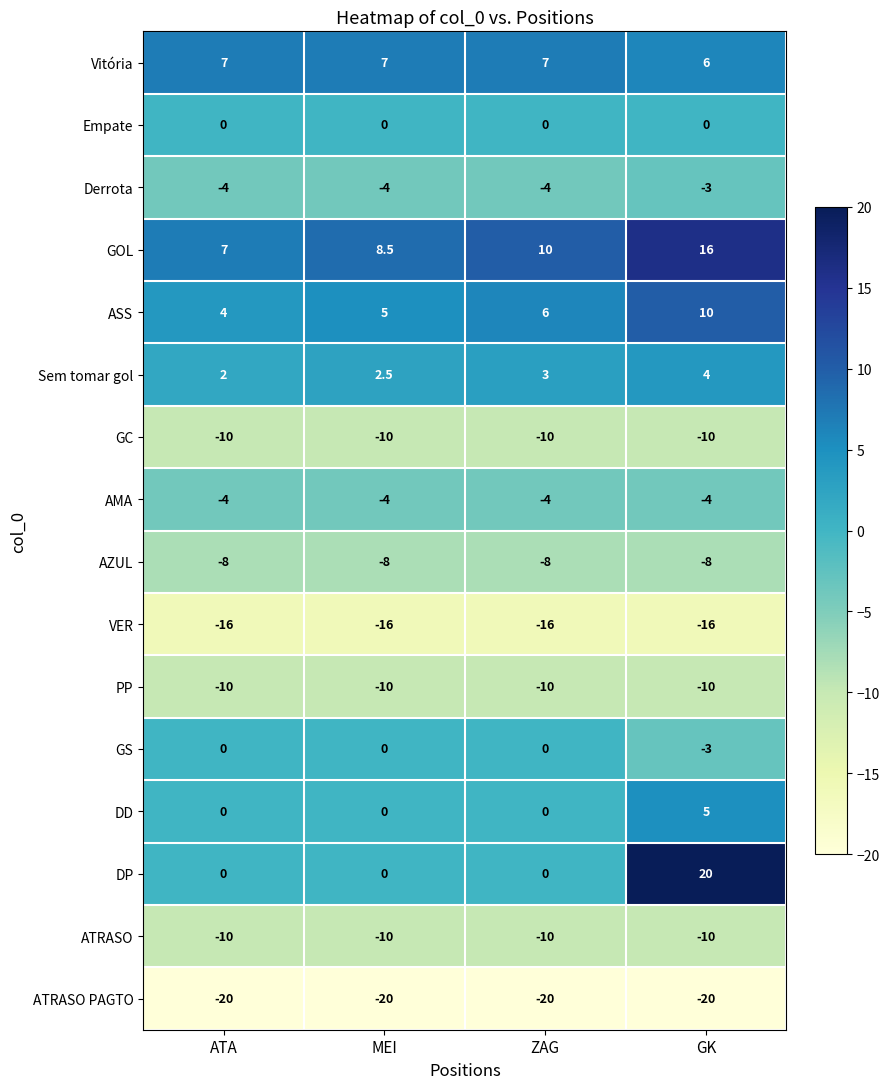

Where is GOL nearest to the value 11?

ZAG